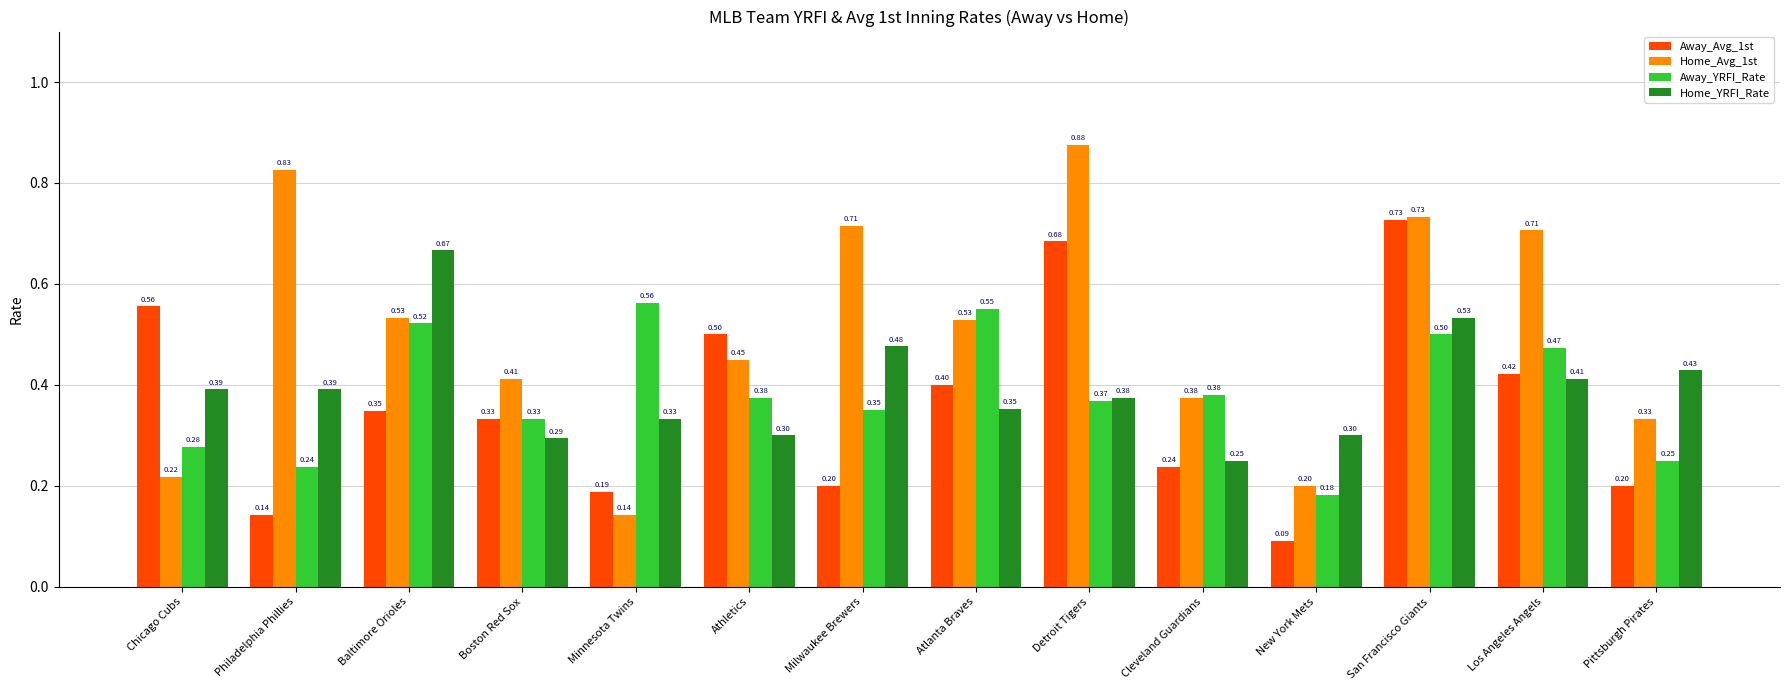

How many distinct data groups are displayed?

4